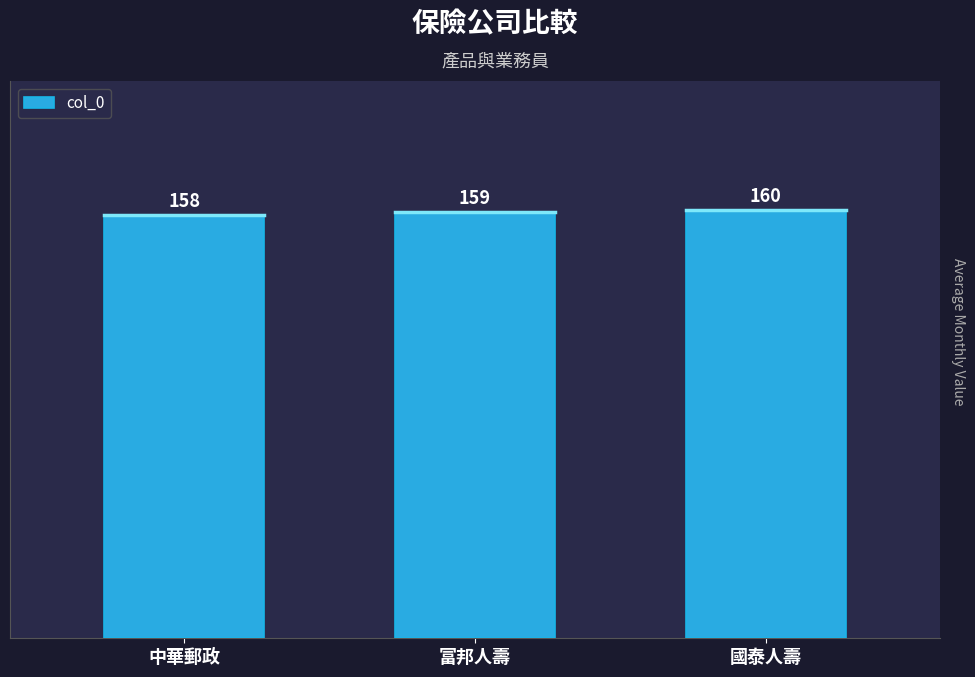

The value at 中華郵政 is 158. True or false?

True